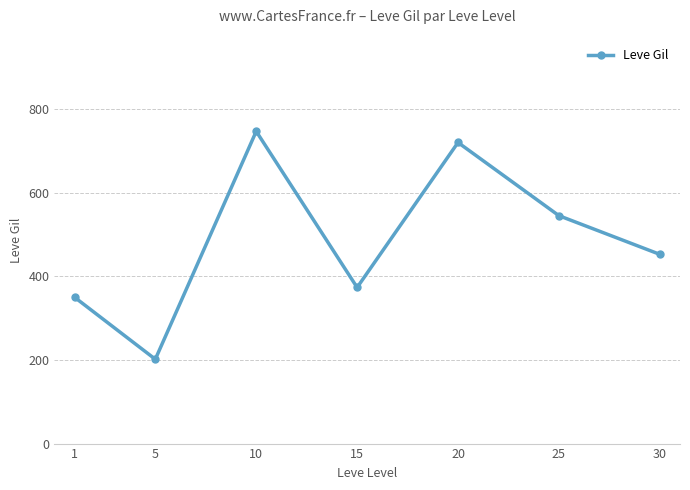

What is the value of the 3rd point from the left?

746.7